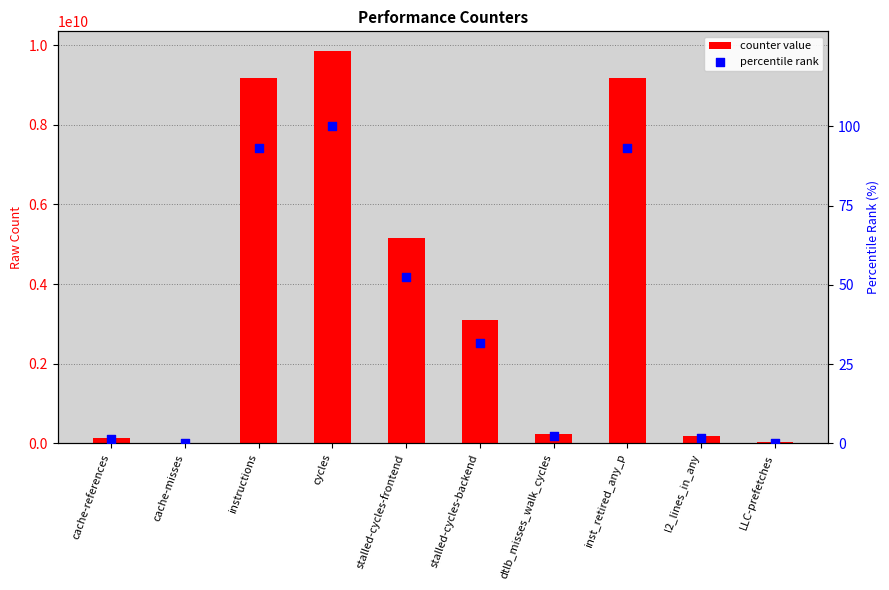

Which series has the largest Y range (max minus min)?

counter value